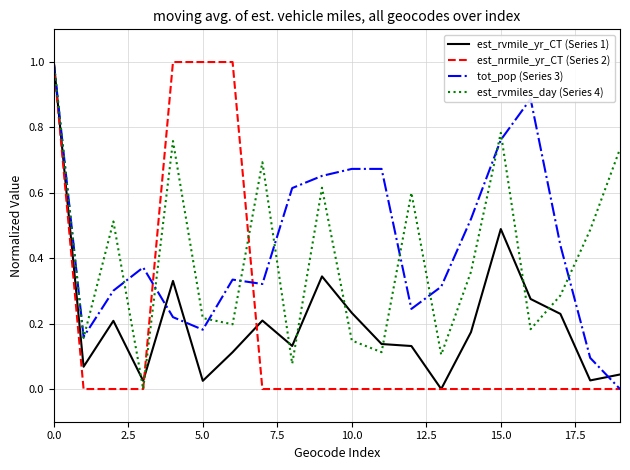

What is the highest value of the est_rvmiles_day (Series 4) series?

1.0